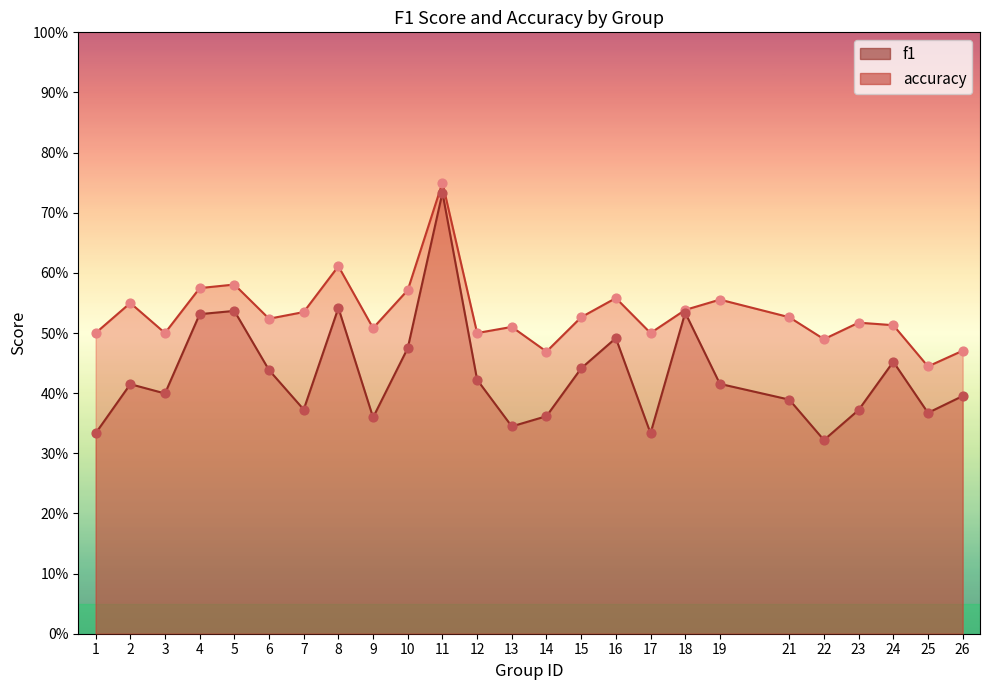

At how many categories does at least one series exceed 0?

25